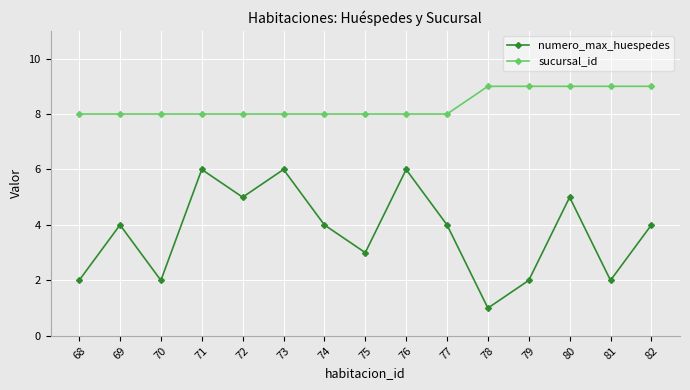

What is the approximate value of sucursal_id at 75?

8